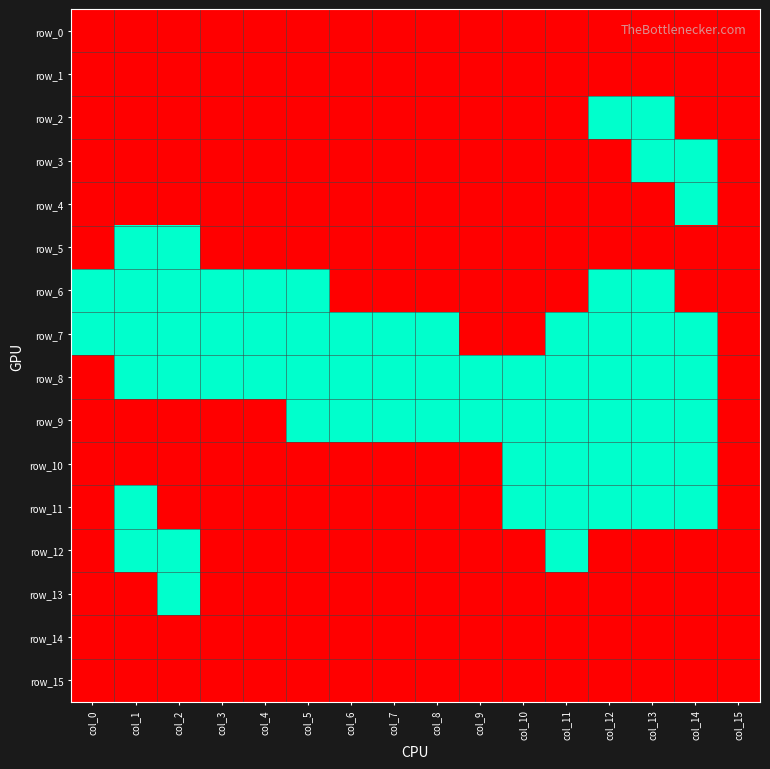

Which series has the largest range (max minus min)?

row_2